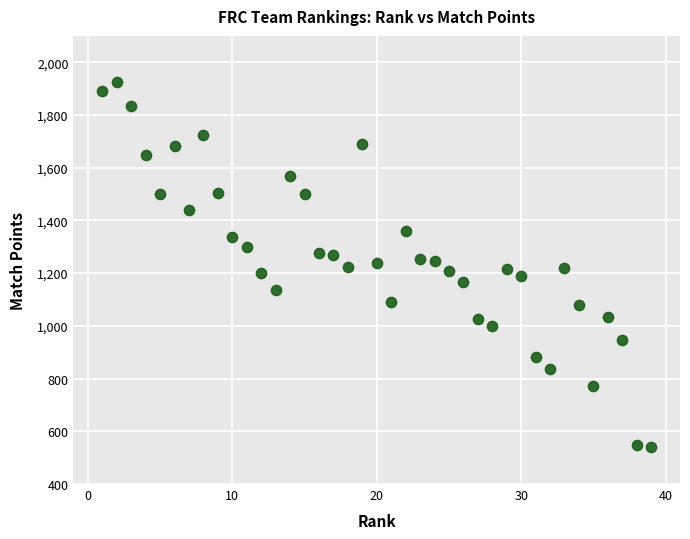

What is the range of Y values (max minus min)?

1385